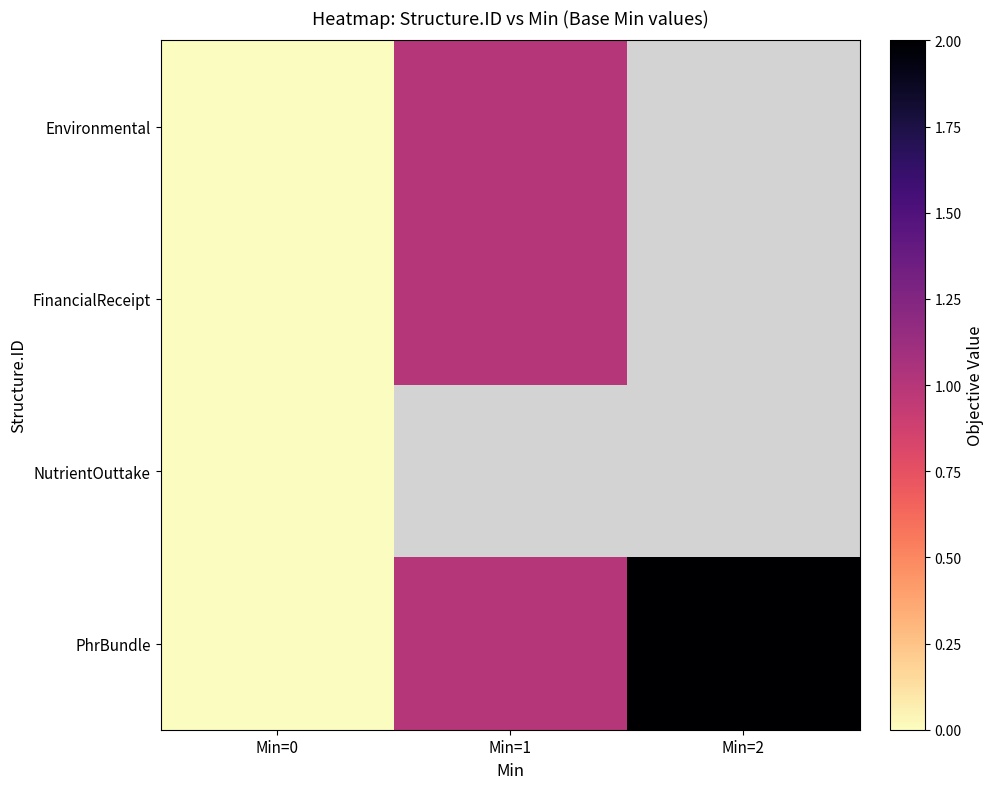

Between Min=1 and Min=2, which is larger?

Min=2